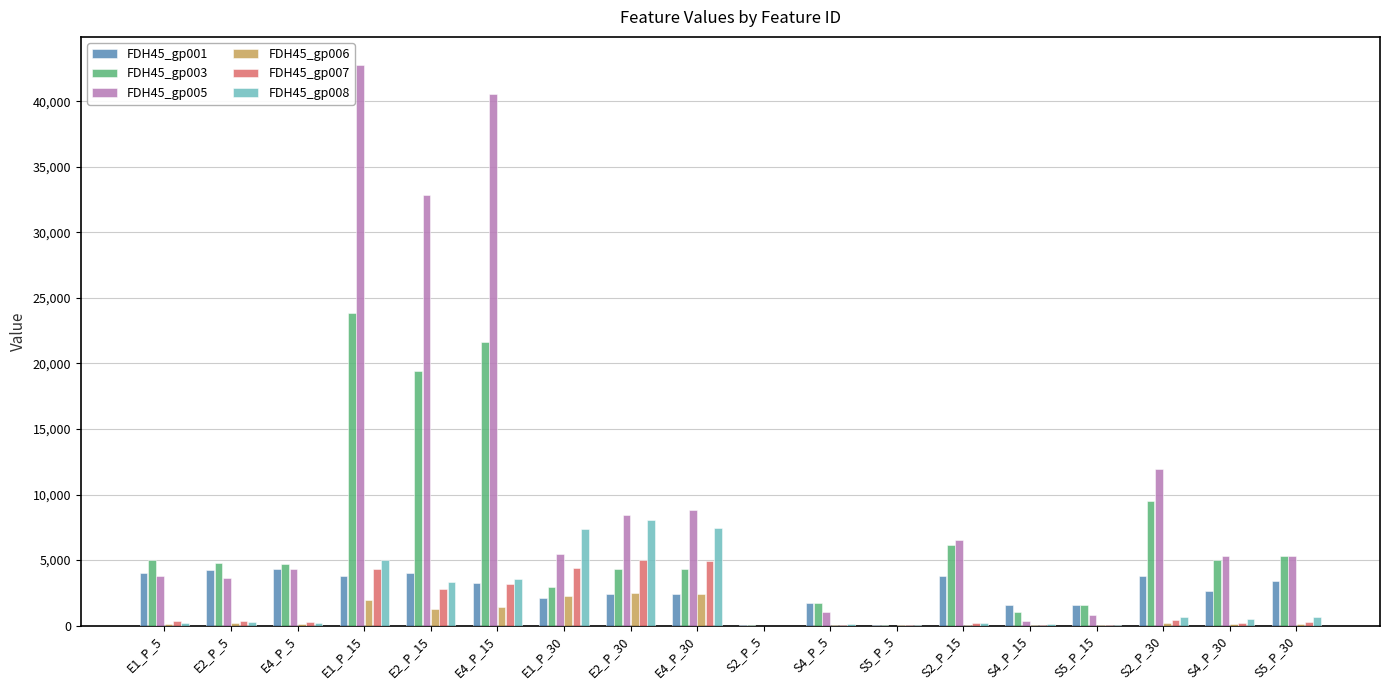

What are all the series names shown in the legend?

FDH45_gp001, FDH45_gp003, FDH45_gp005, FDH45_gp006, FDH45_gp007, FDH45_gp008